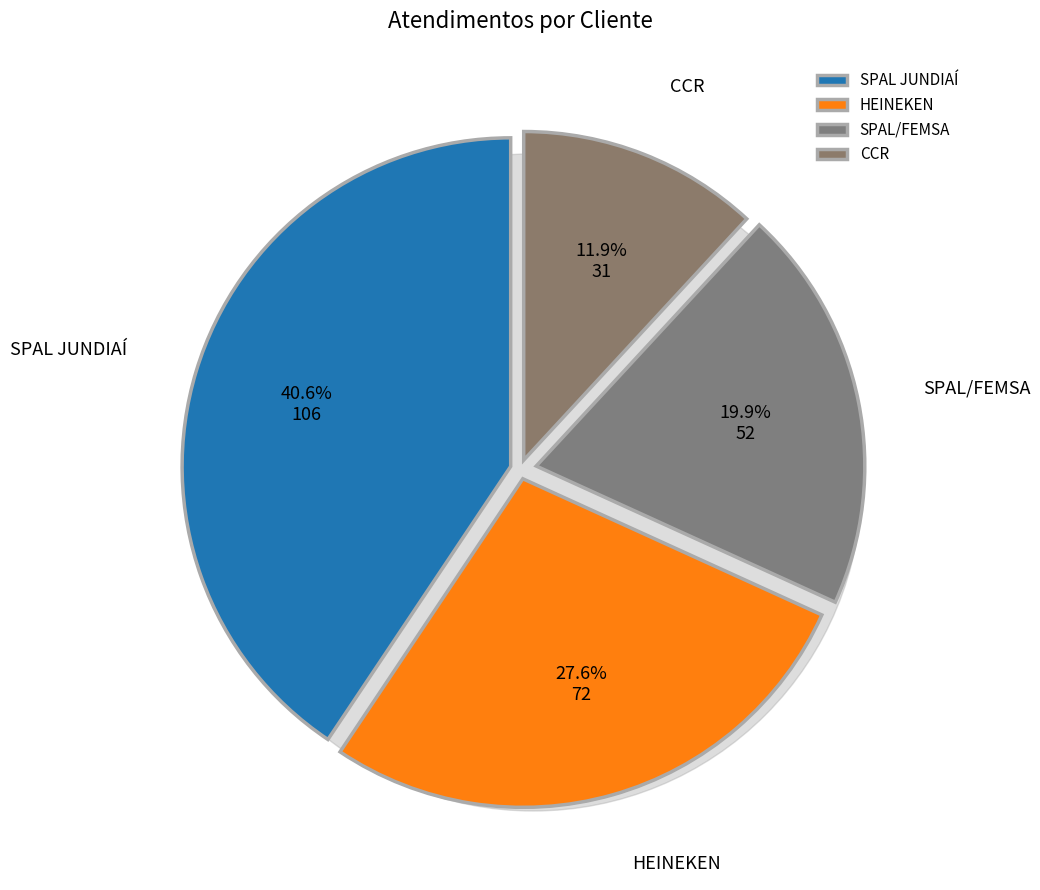

What is the change in value from HEINEKEN to CCR?

-41